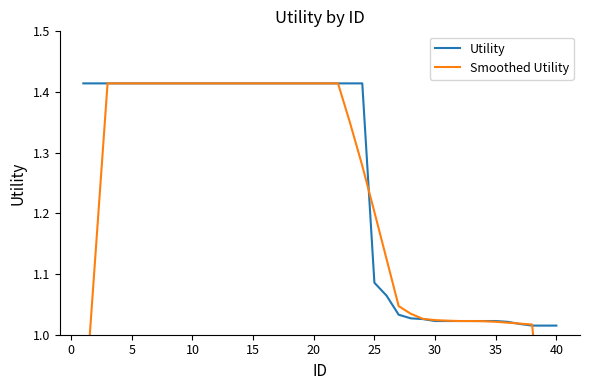

Does the chart display data point markers on the line(s)?

No